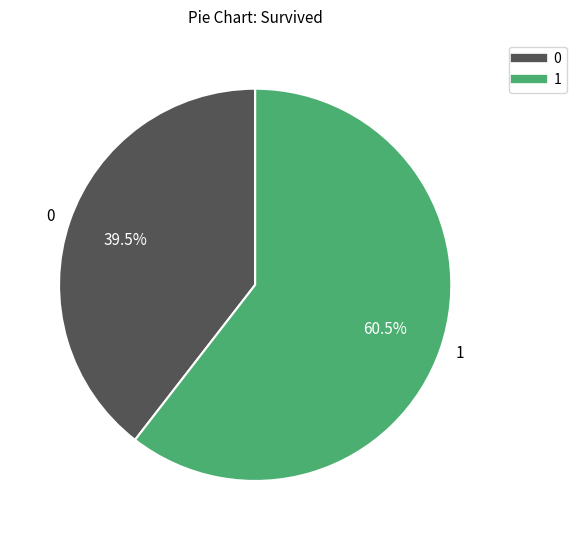

Count the number of slices in the pie.

2